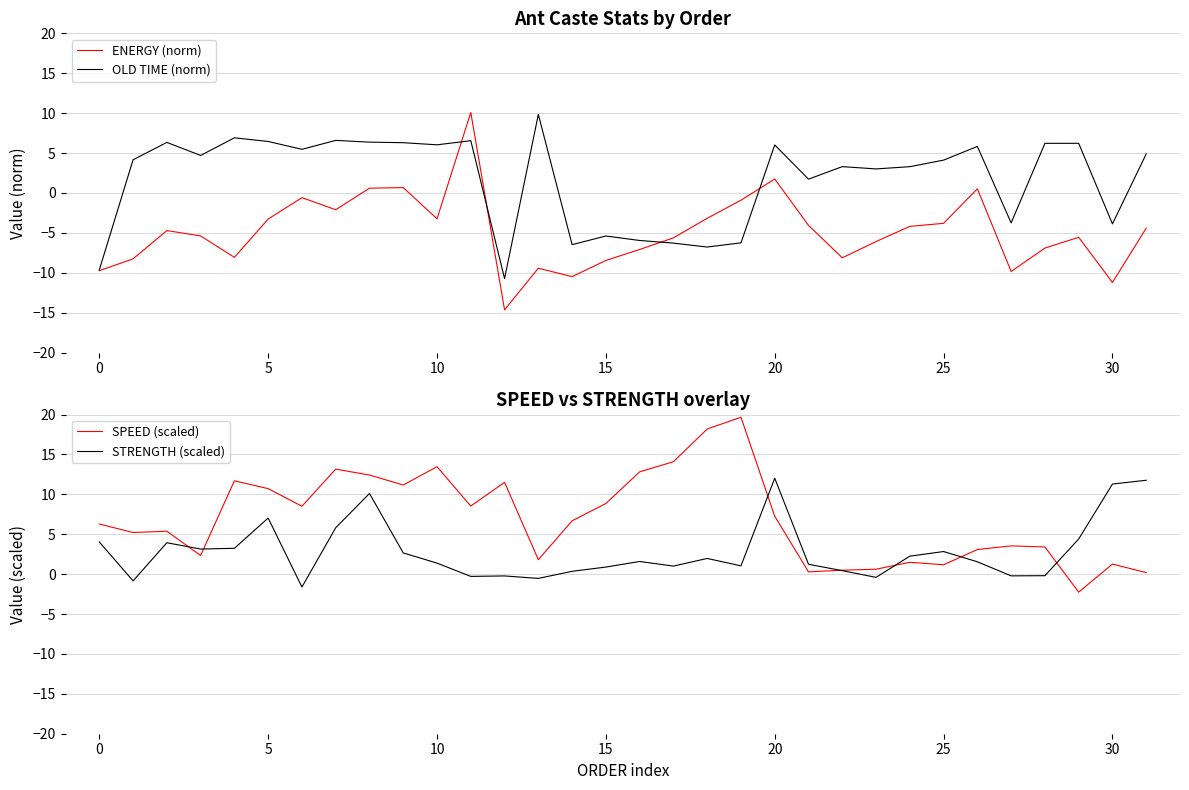

Which category has the highest value across all series?

19